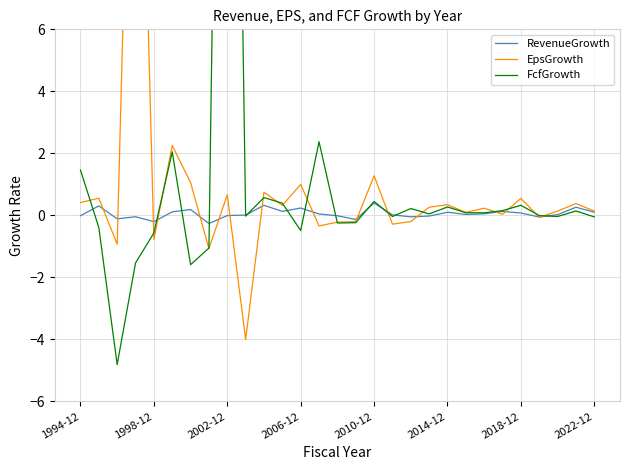

What is the minimum value shown in the chart?

-4.8